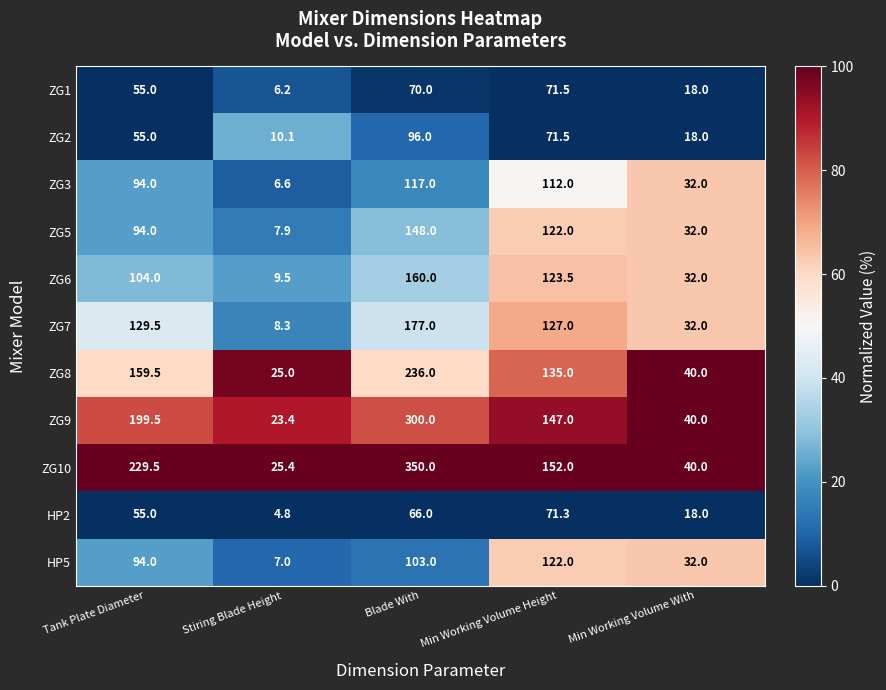

What value does the HP5 series have at Min Working Volume Height?

122.0